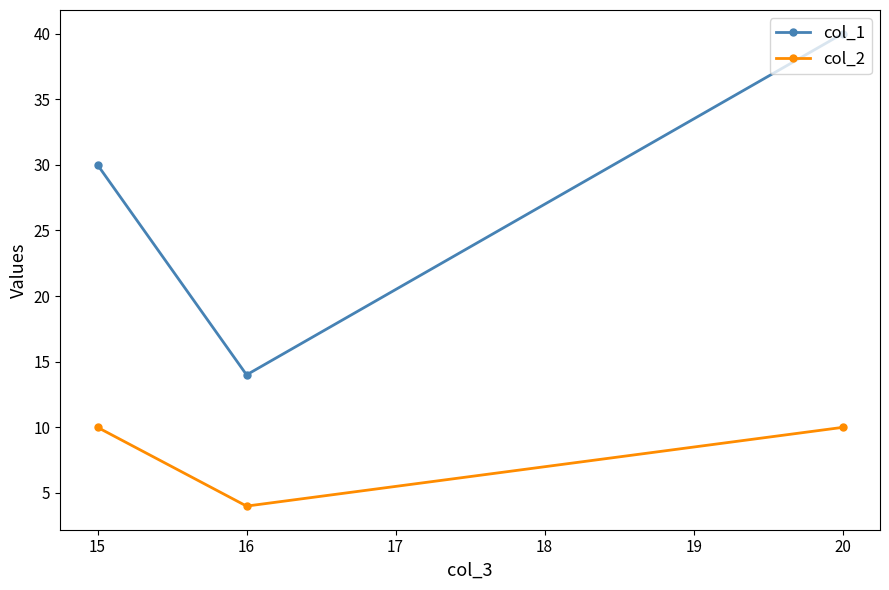

Which series has the largest total across all categories?

col_1